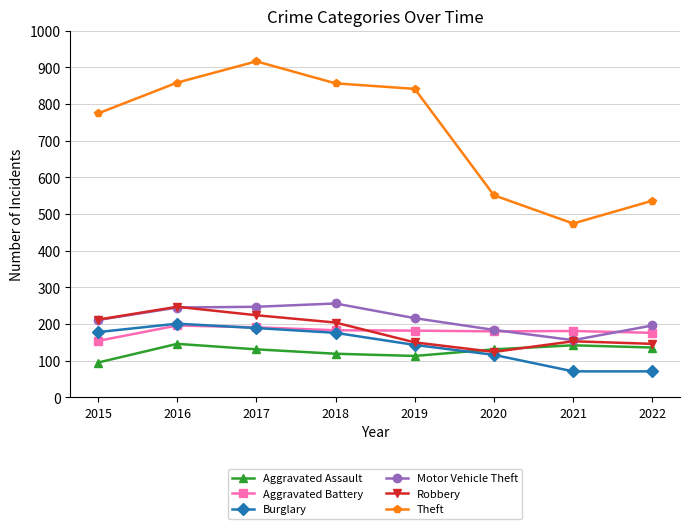

True or false: Burglary and Motor Vehicle Theft cross at least once.

False